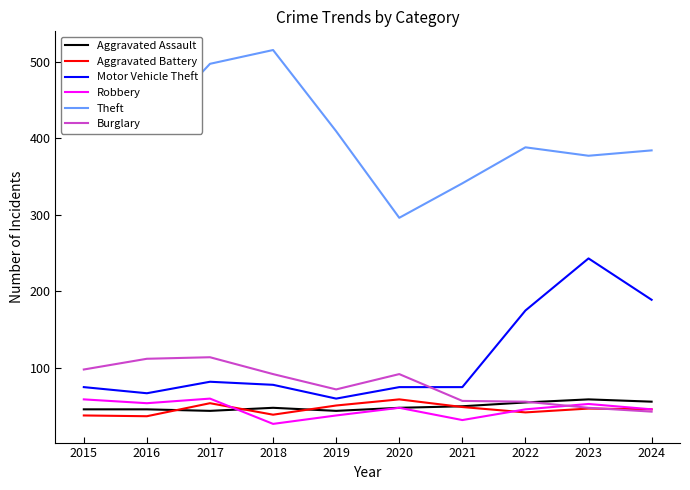

What is the total value across all series at 2016?

725